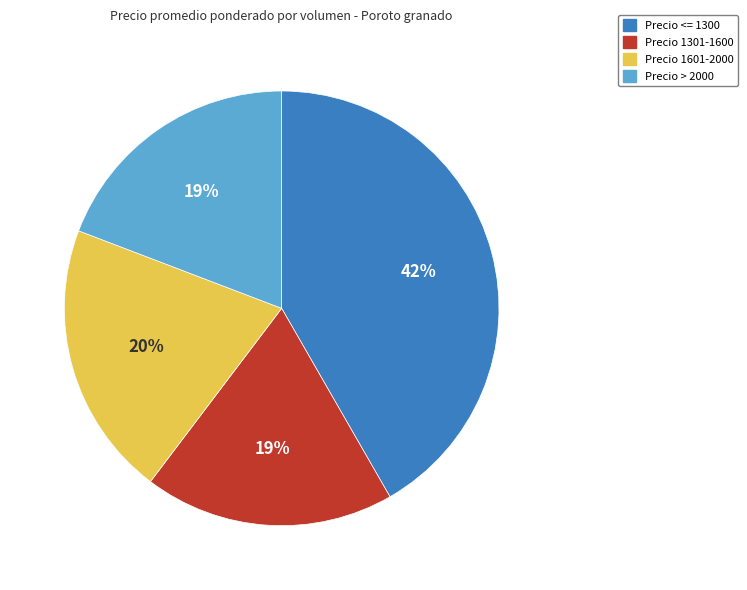

How many slices are in this pie chart?

4